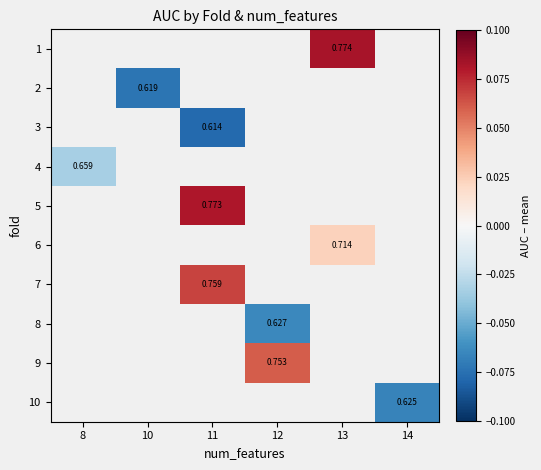

Which label corresponds to the largest value in the chart?

13